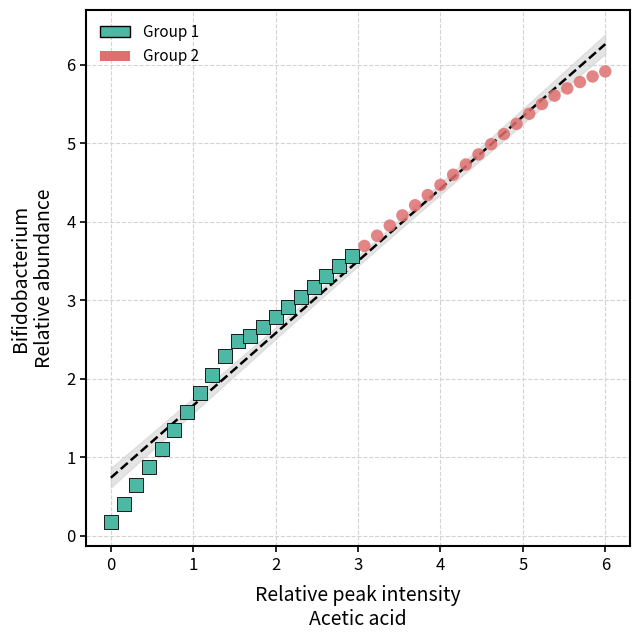

Which series reaches the minimum Y coordinate?

Group 1